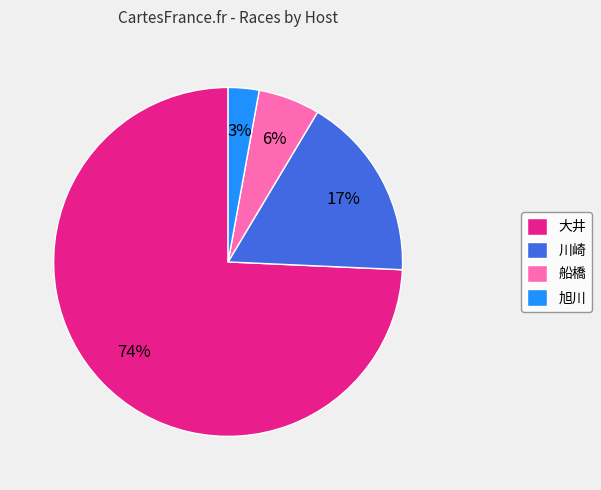

Do 大井 and 川崎 together represent more than half of the pie?

Yes